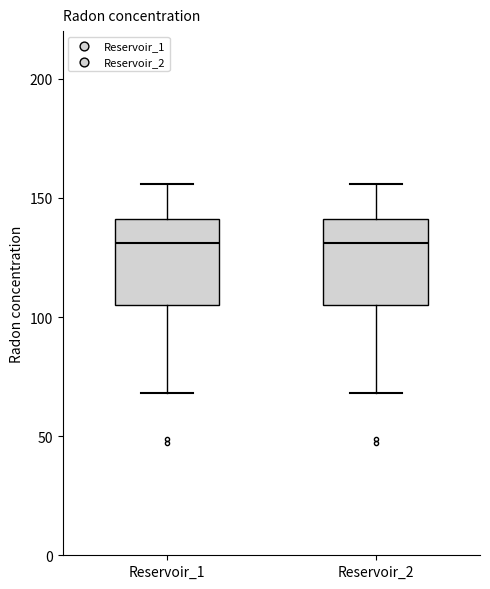

Reading left to right, transcribe this box plot: for each box, give where its median line is, the range the box spans, and where its two whiskers end, as read against the y-axis. The values are not printed on the chart, so give them approximately, as read against the axis.

Reservoir_1: median 130, box 105 to 140, whiskers 70 to 155
Reservoir_2: median 130, box 105 to 140, whiskers 70 to 155